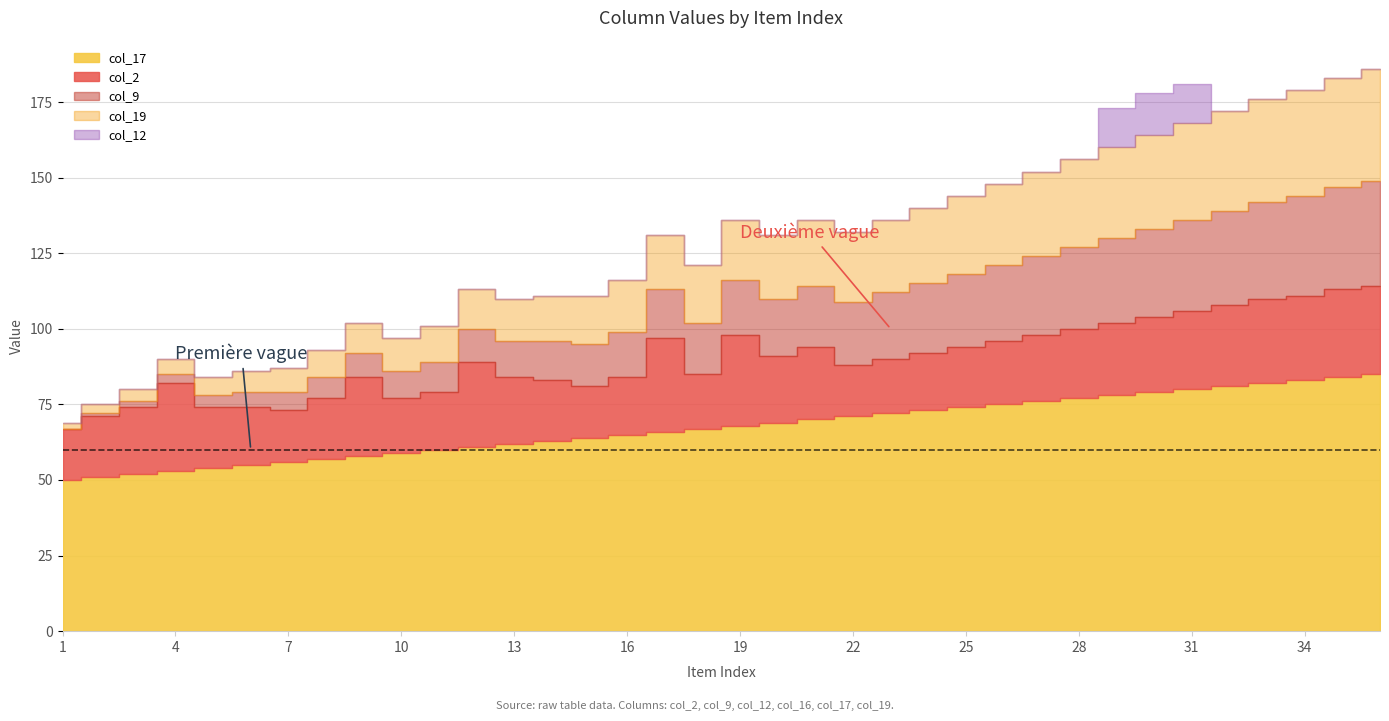

What is the difference between the col_19 values at 14 and 22?

8